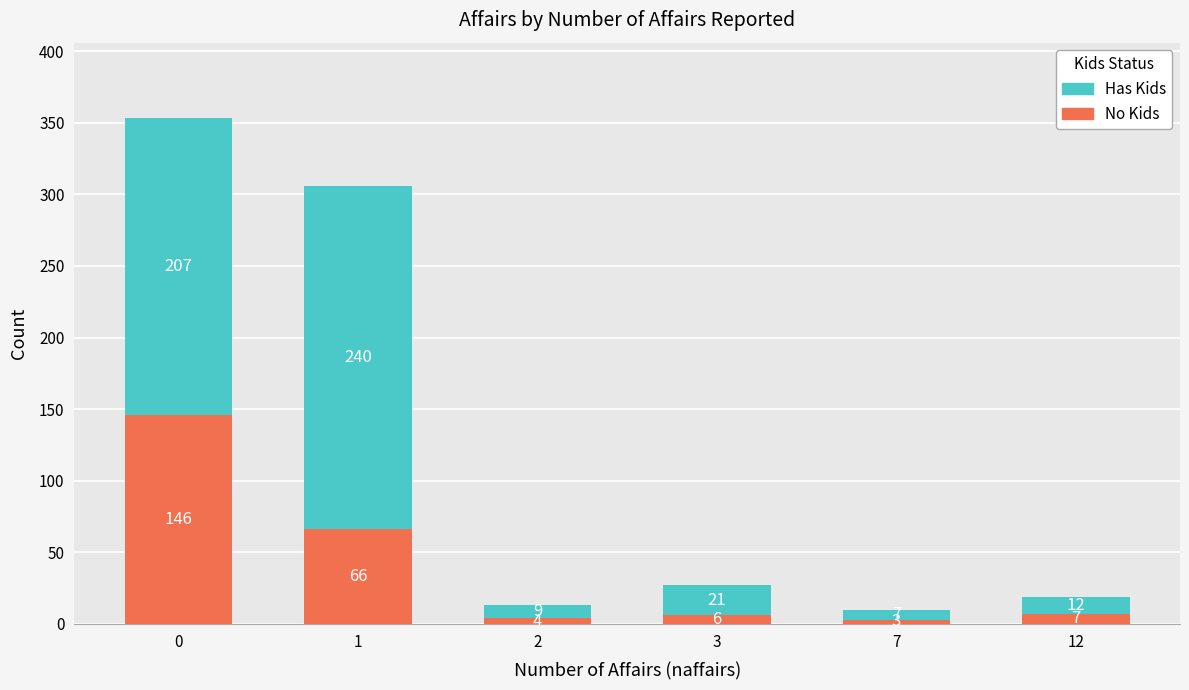

Rank the categories by No Kids value from highest to lowest.

0, 1, 12, 3, 2, 7